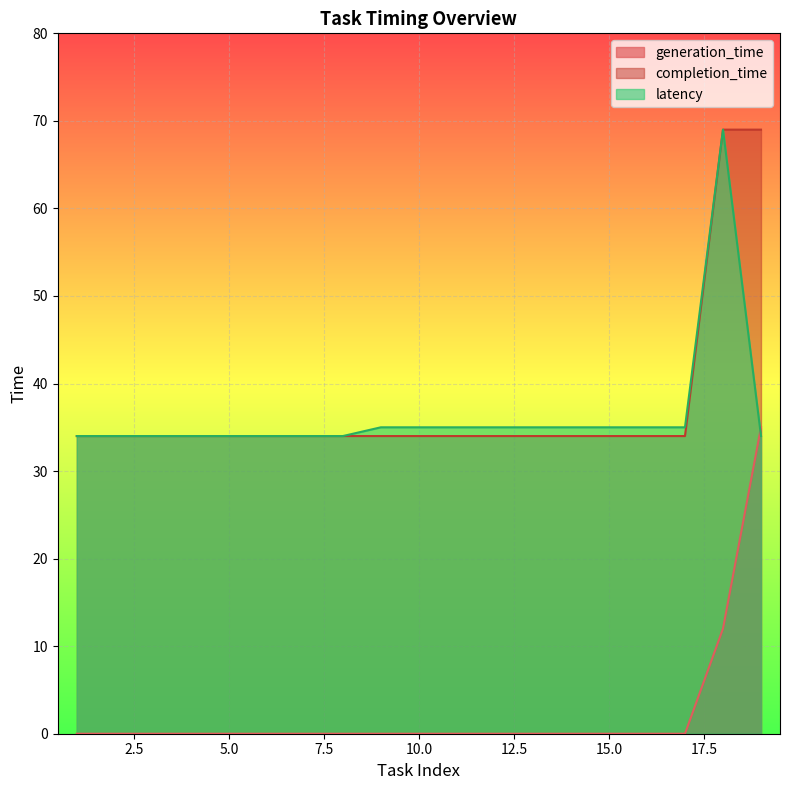

The completion_time series shows 34 at 14. True or false?

True